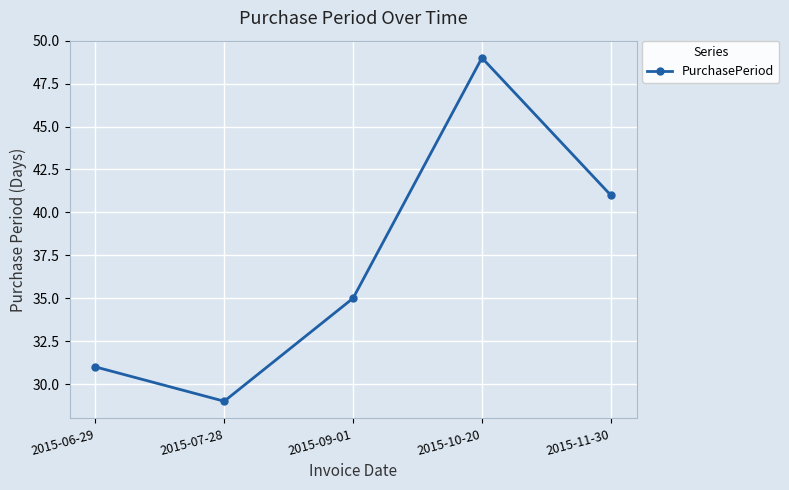

What is the difference between the second highest and second lowest values?

10